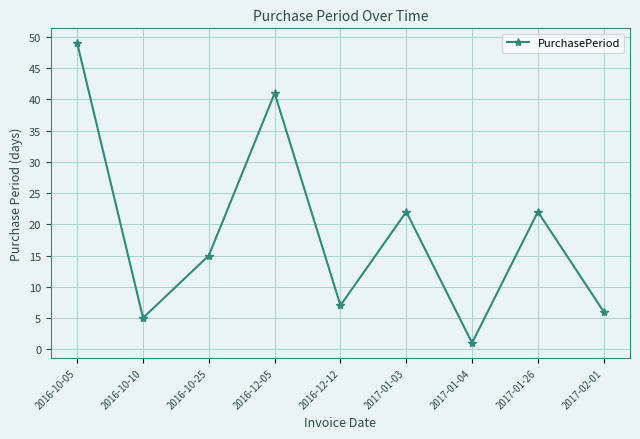

What is the difference between the maximum and minimum values?

48